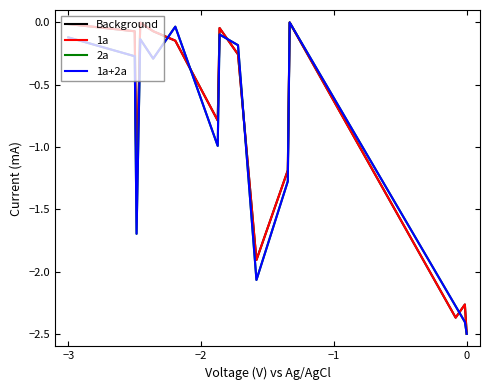

Does the chart display data point markers on the line(s)?

No